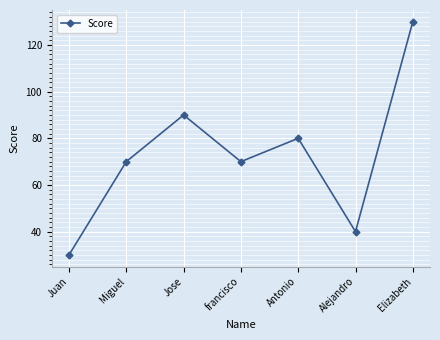

How many interior local peaks (higher than both neighbors) does the data have?

2